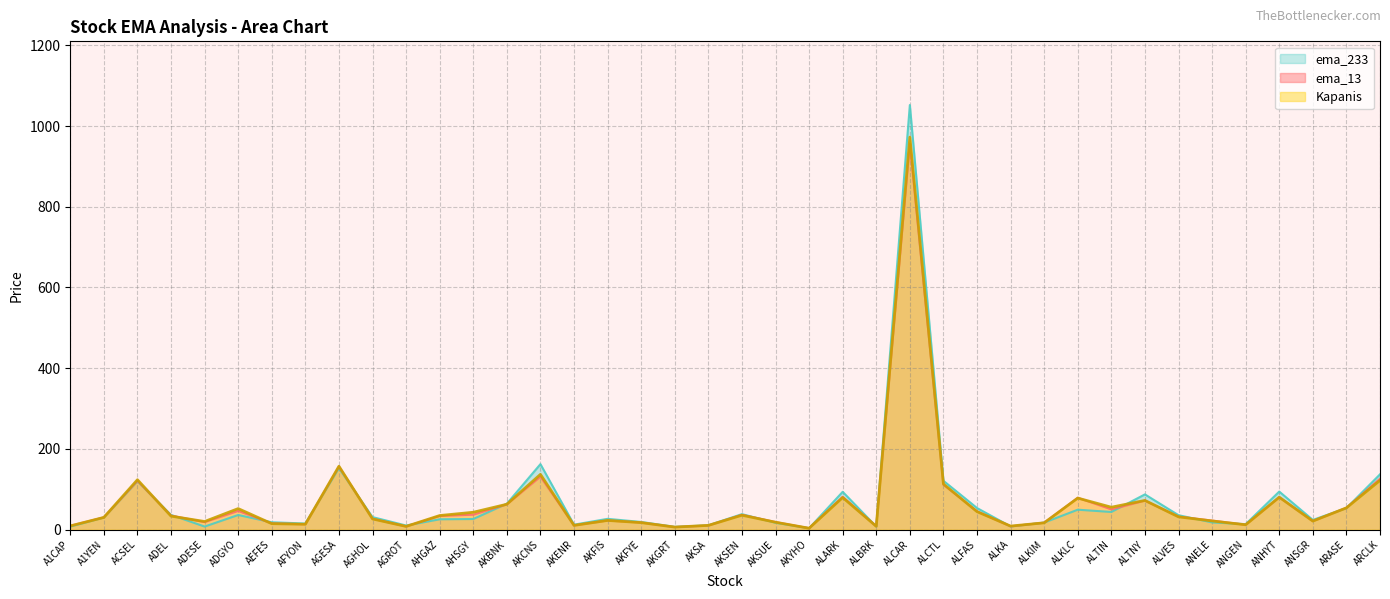

How many data points does each series have?

40